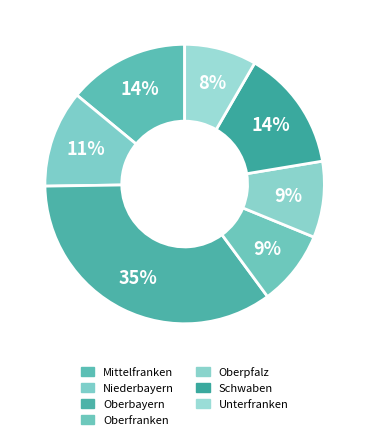

To the nearest percent, what is the difference between the Mittelfranken and Unterfranken slice percentages?

6%